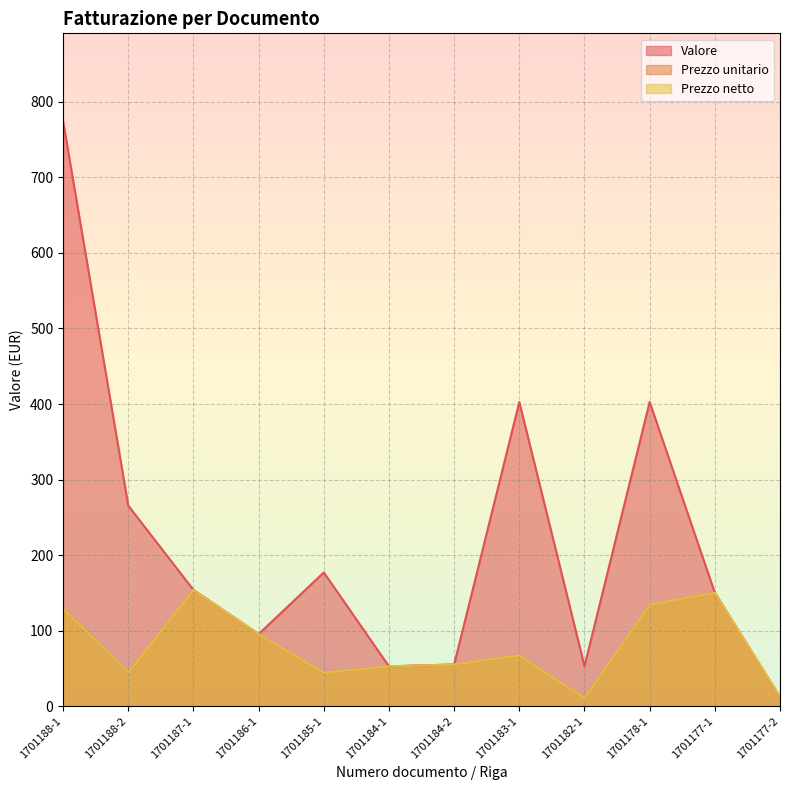

Which series has the largest range (max minus min)?

Valore